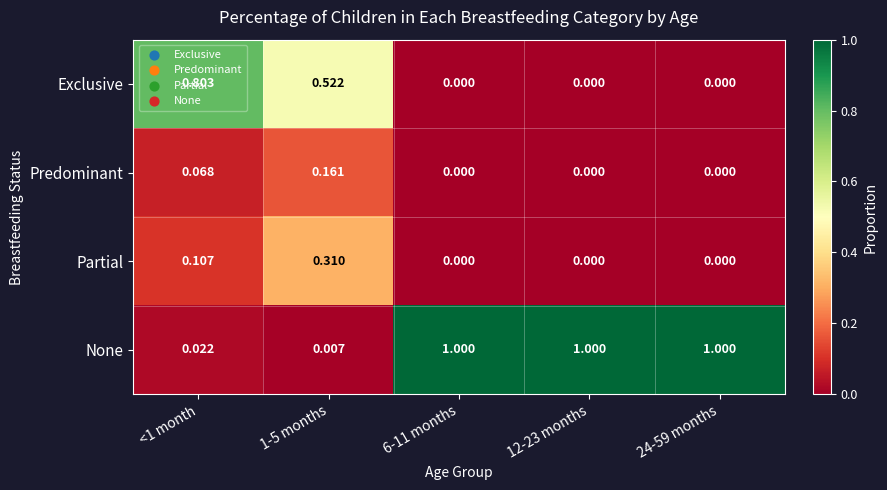

Between <1 month and 24-59 months, which series saw the biggest shift?

None